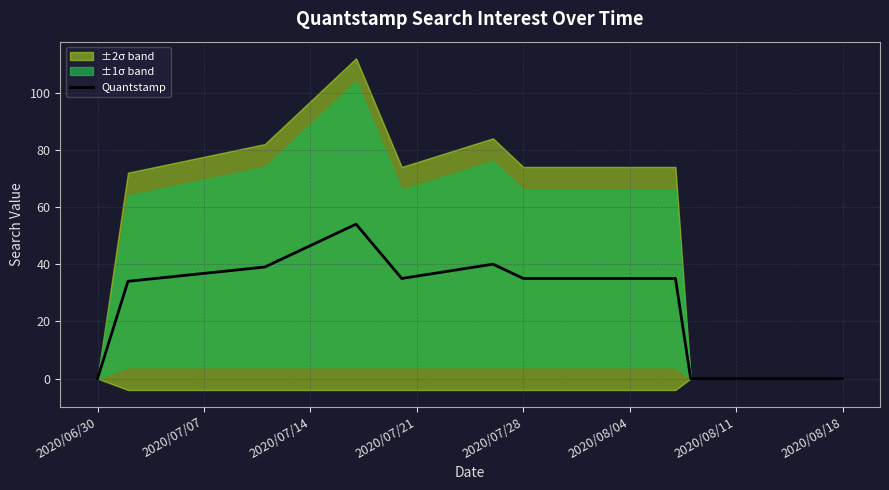

What is the sum of all values?

307